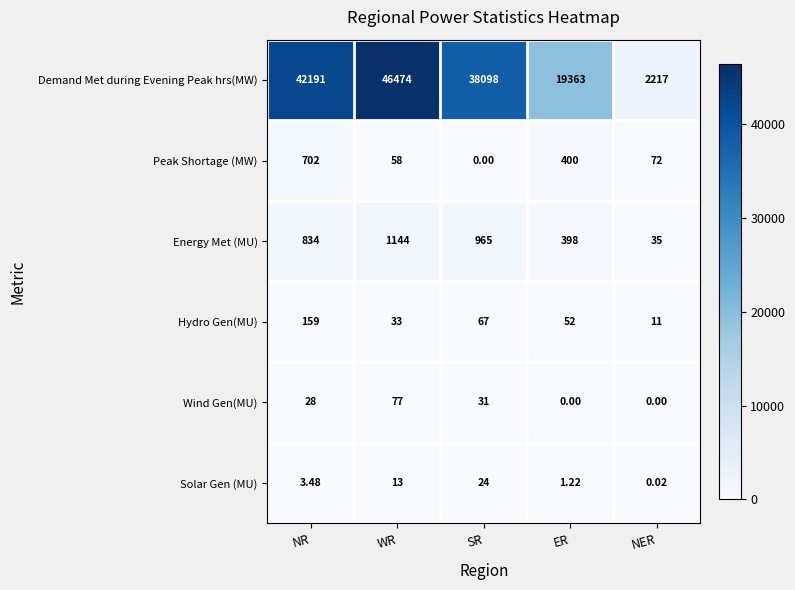

Rank the series by their maximum value, from highest to lowest.

Demand Met during Evening Peak hrs(MW), Energy Met (MU), Peak Shortage (MW), Hydro Gen(MU), Wind Gen(MU), Solar Gen (MU)